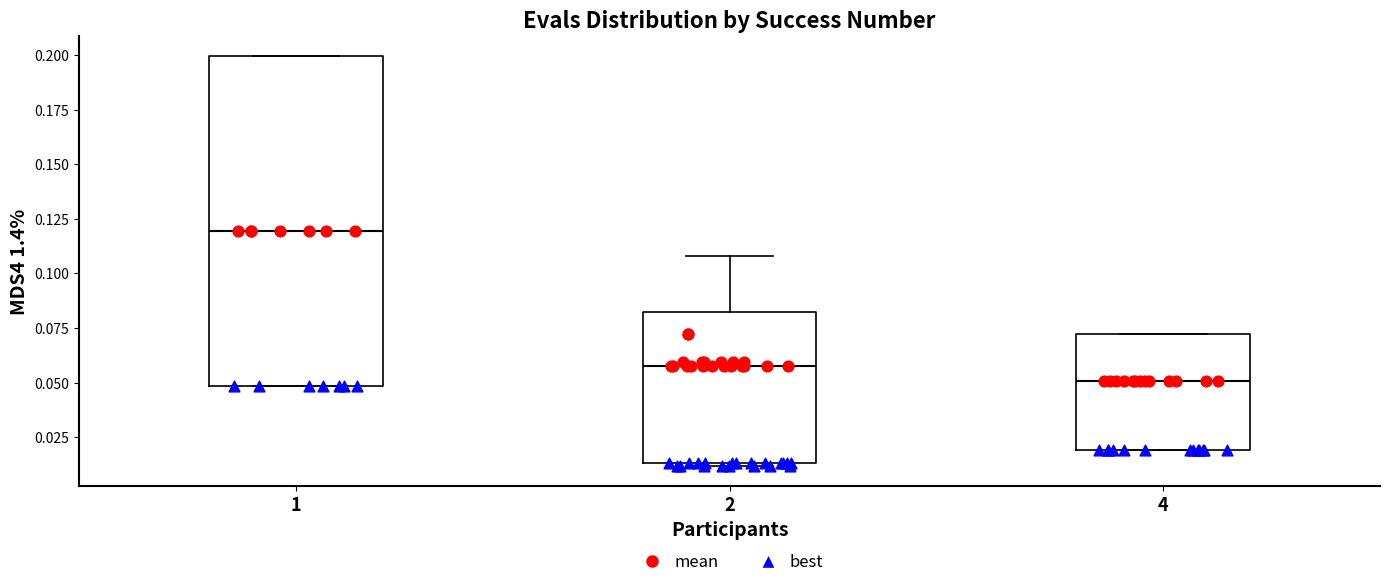

Reading left to right, read every box against the y-axis: the position of its median line, the range the box covers, and the ends of its whiskers. The values are not printed on the chart, so give them approximately, as read against the axis.

1: median 0.120, box 0.050 to 0.200, whiskers 0.050 to 0.200
2: median 0.055, box 0.015 to 0.080, whiskers 0.010 to 0.110
4: median 0.050, box 0.020 to 0.070, whiskers 0.020 to 0.070